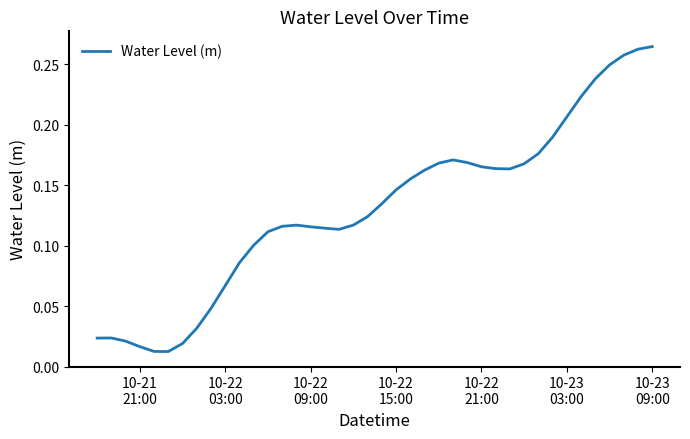

Is this an area chart (filled region under the line)?

No